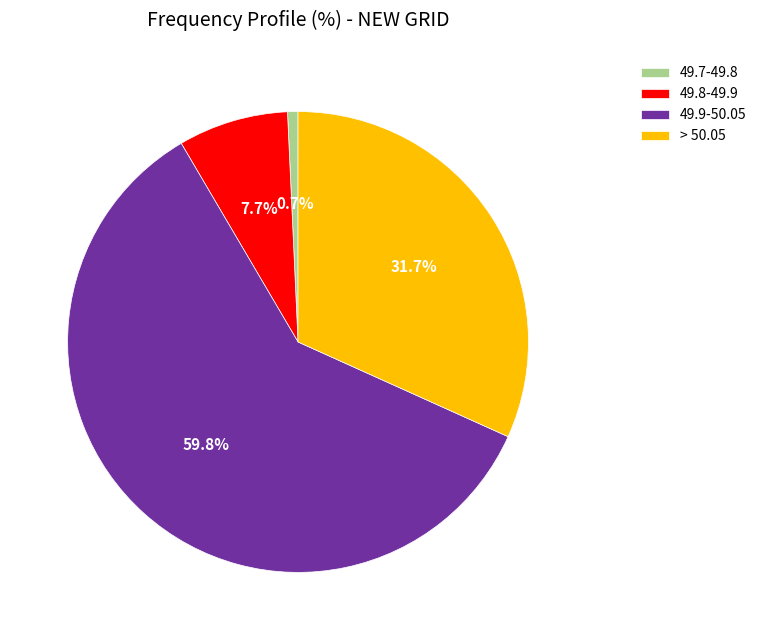

How many slices are in this pie chart?

4